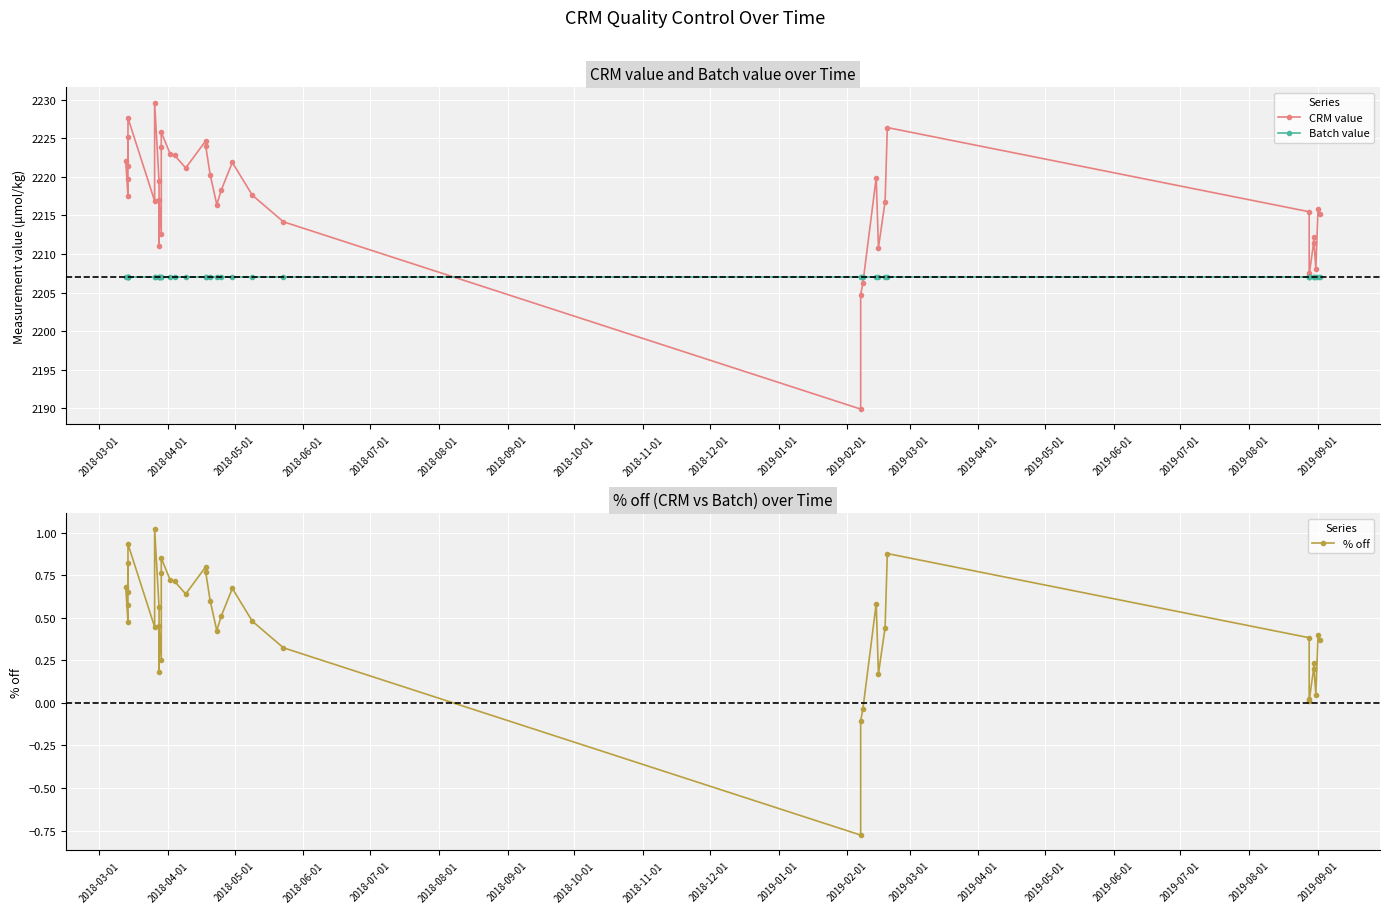

What is the highest value of the % off series?

1.0